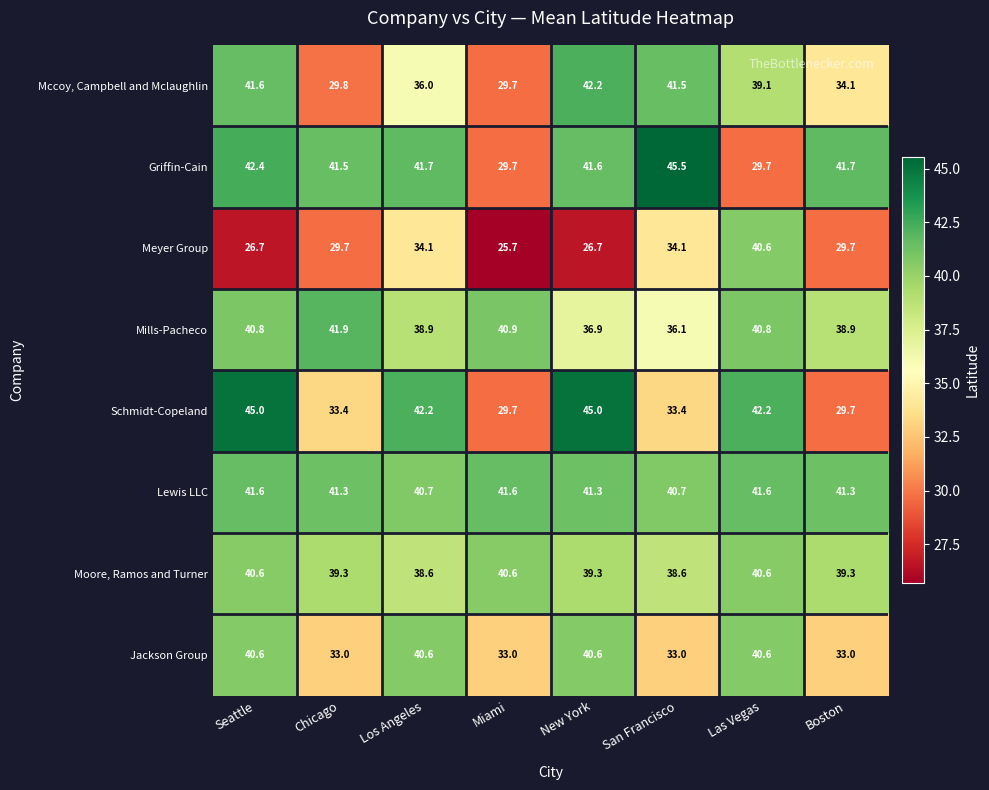

Which series has the widest spread of values?

Griffin-Cain